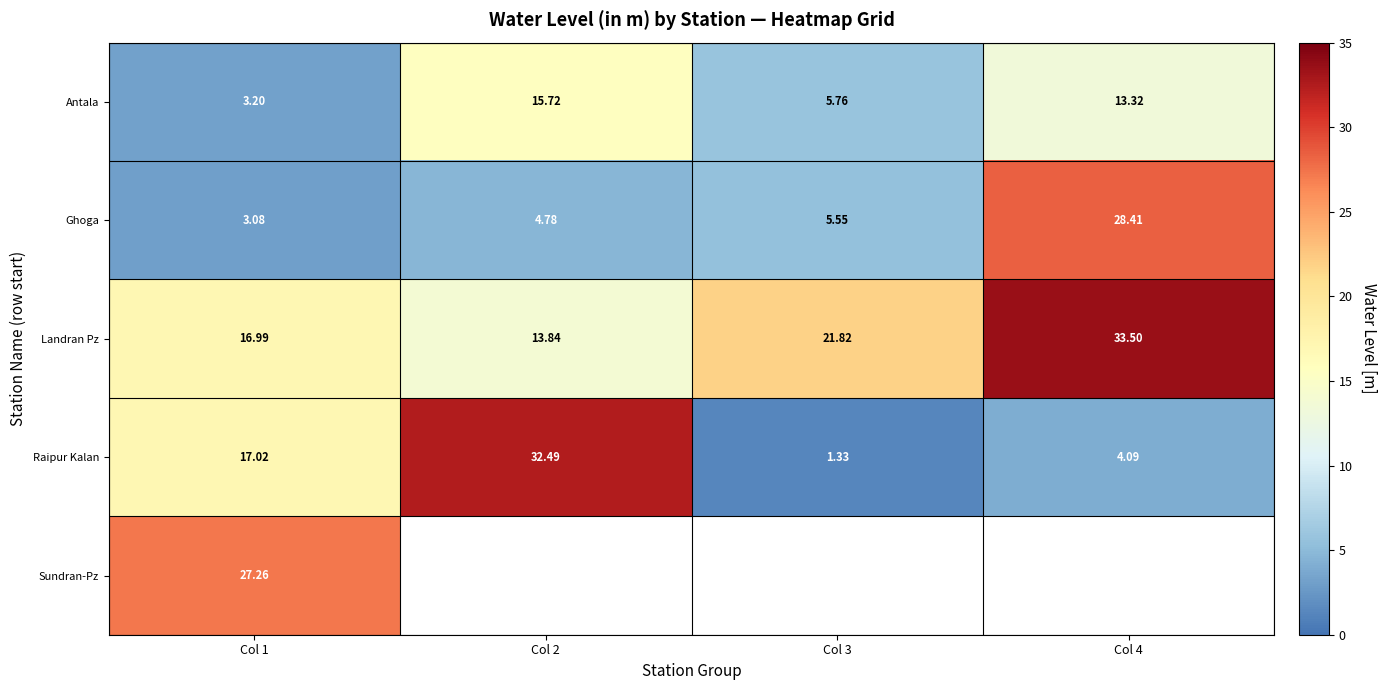

At Col 1, list the series in order from smallest to largest.

Ghoga, Antala, Landran Pz, Raipur Kalan, Sundran-Pz